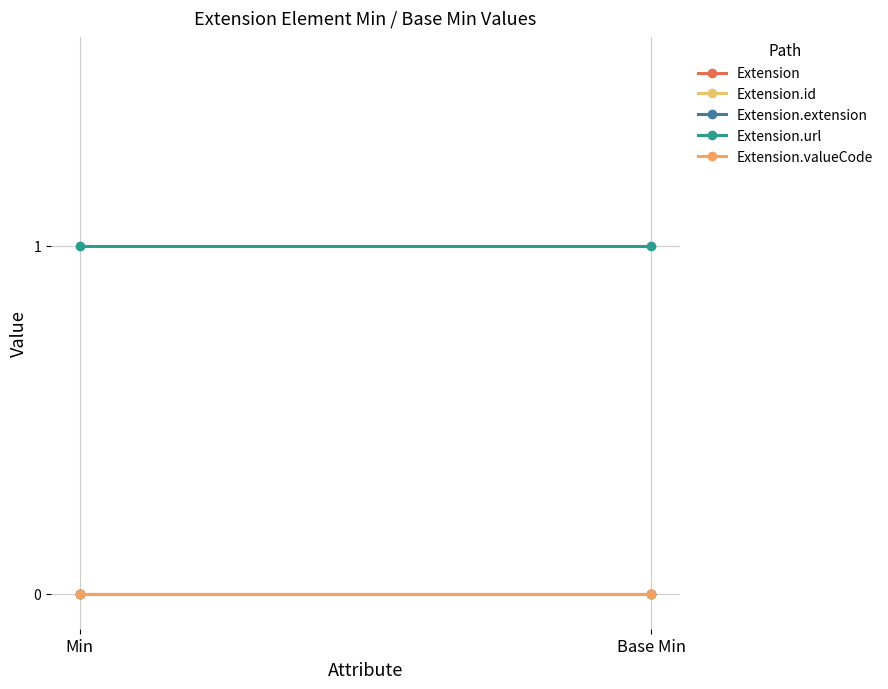

The Extension.url series shows 1 at Min. True or false?

True